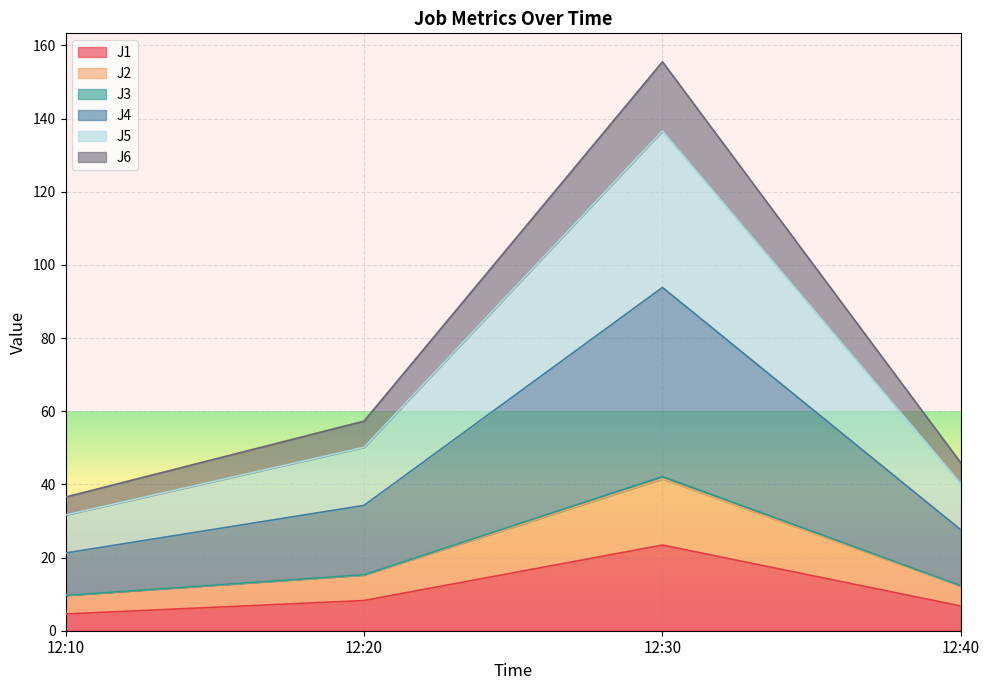

At which label does J1 reach its peak?

12:30